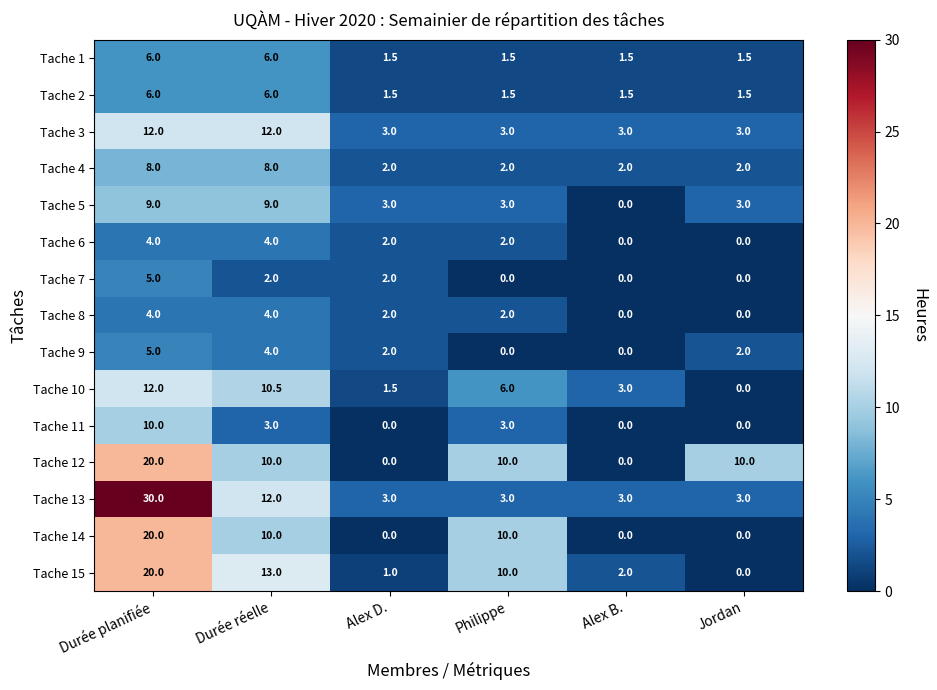

Which series has the widest spread of values?

Tache 13